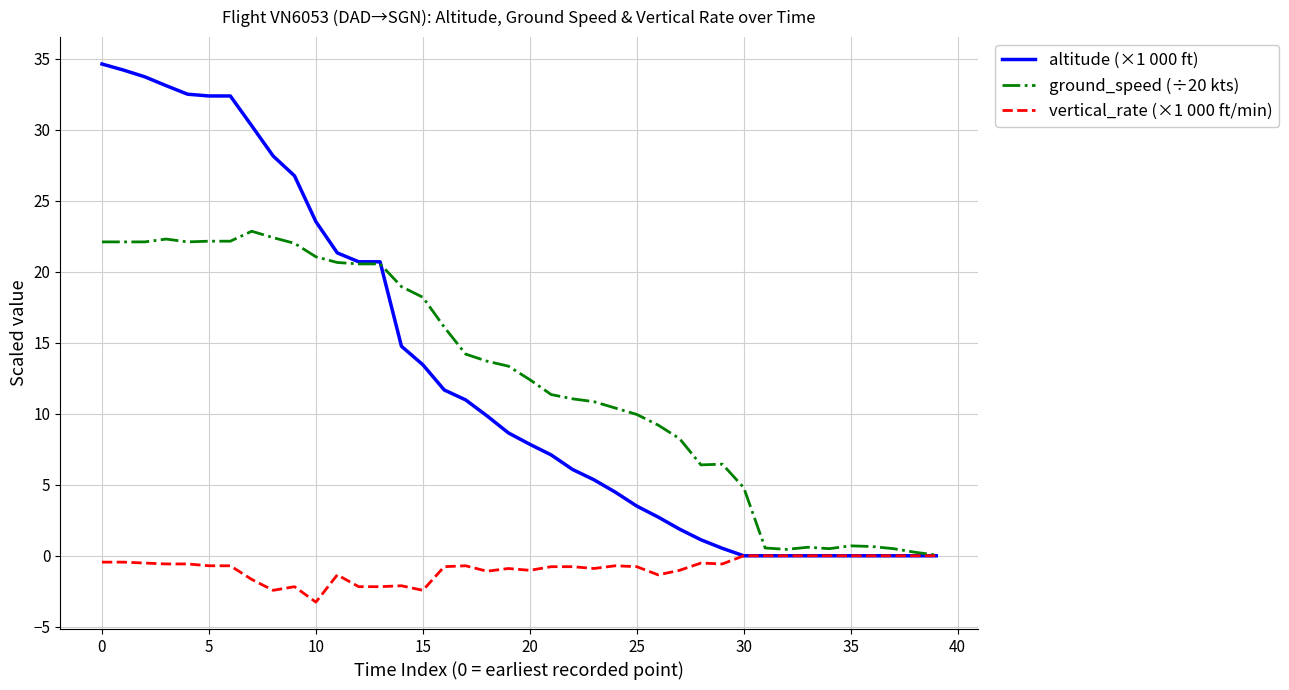

What is the difference between the maximum and minimum values in the ground_speed (÷20 kts) series?

22.8